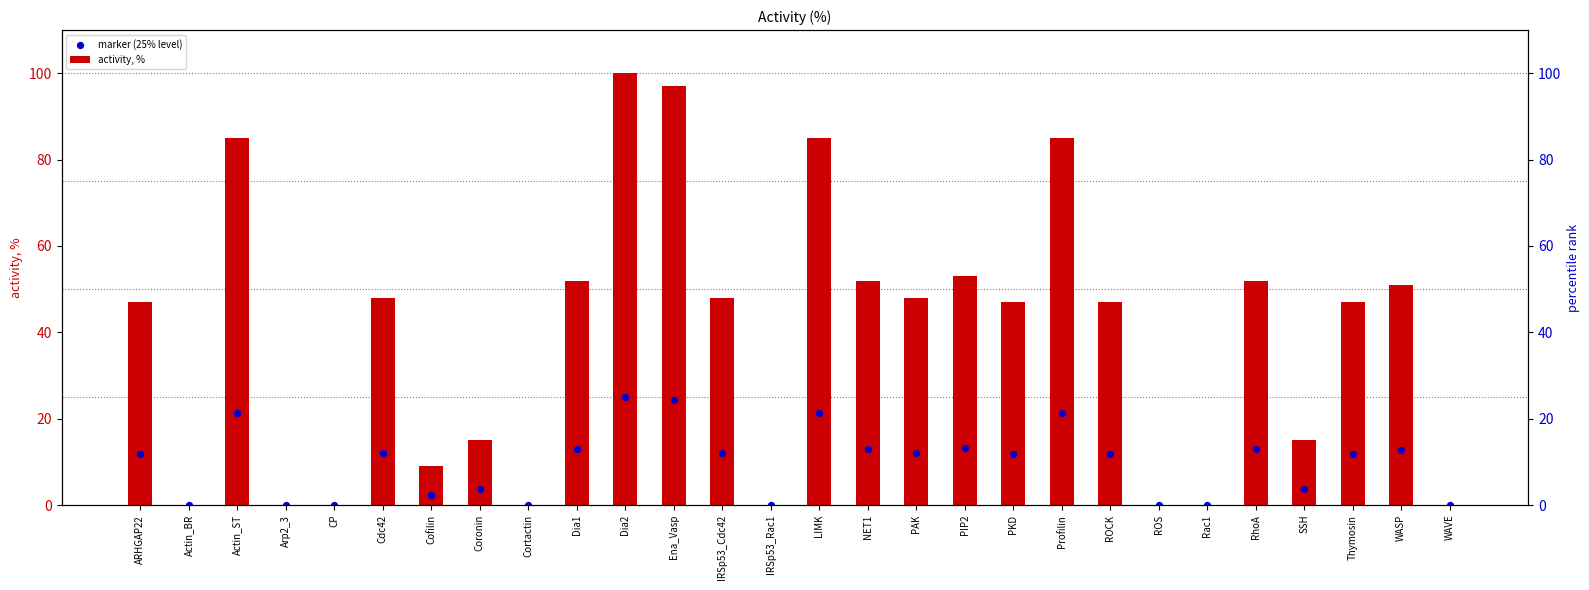

Which series contains the highest Y value?

activity, %